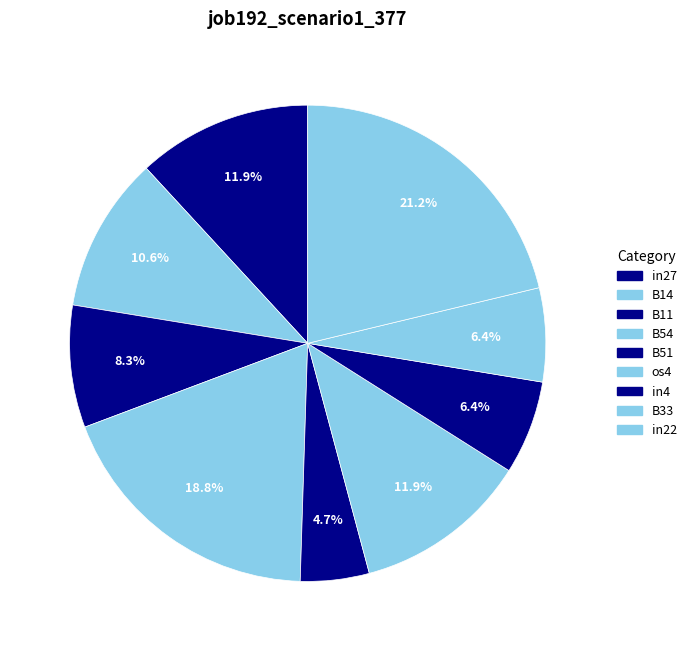

To the nearest percent, what is the average slice percentage?

11%